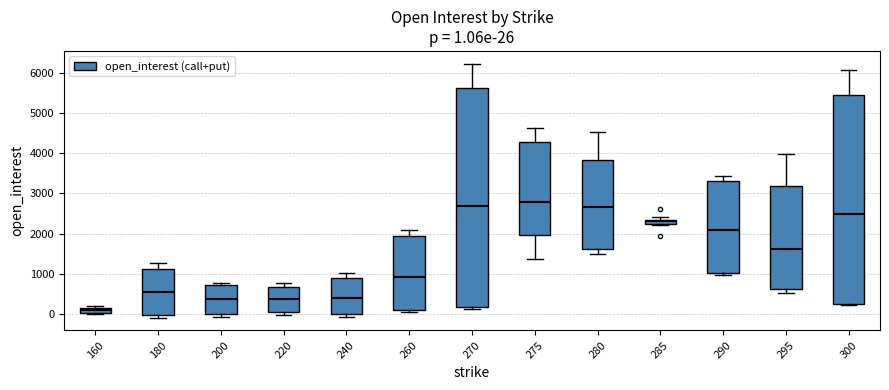

Which box's median line is the lowest?

160